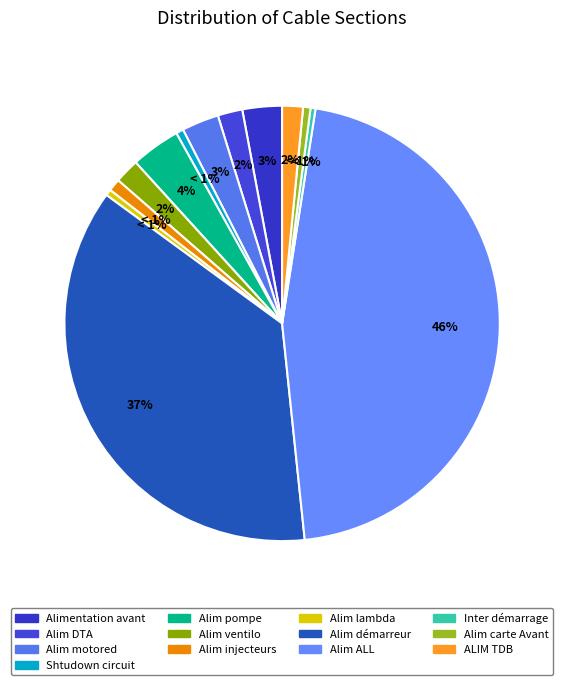

True or false: Alim lambda accounts for 15% of the total.

False